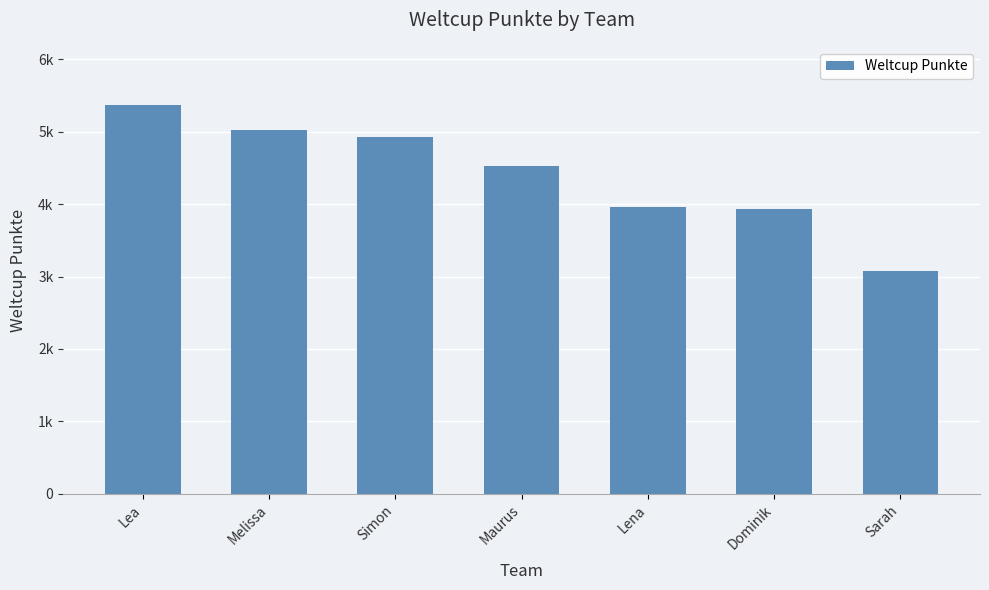

What is the difference between the maximum and minimum values?

2285